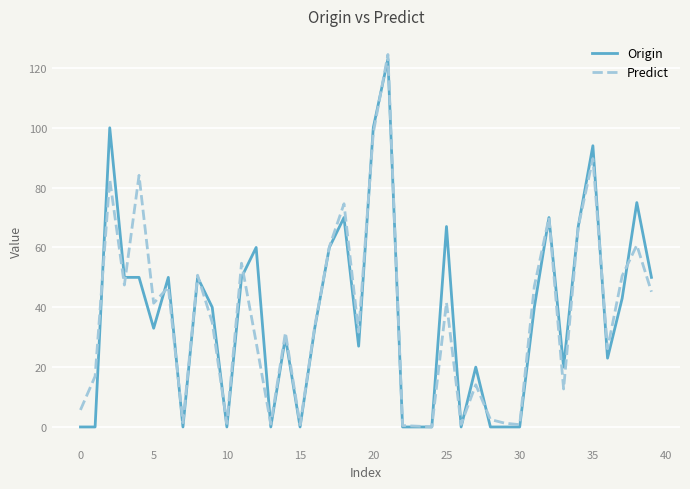

What is the maximum value shown in the chart?

124.5